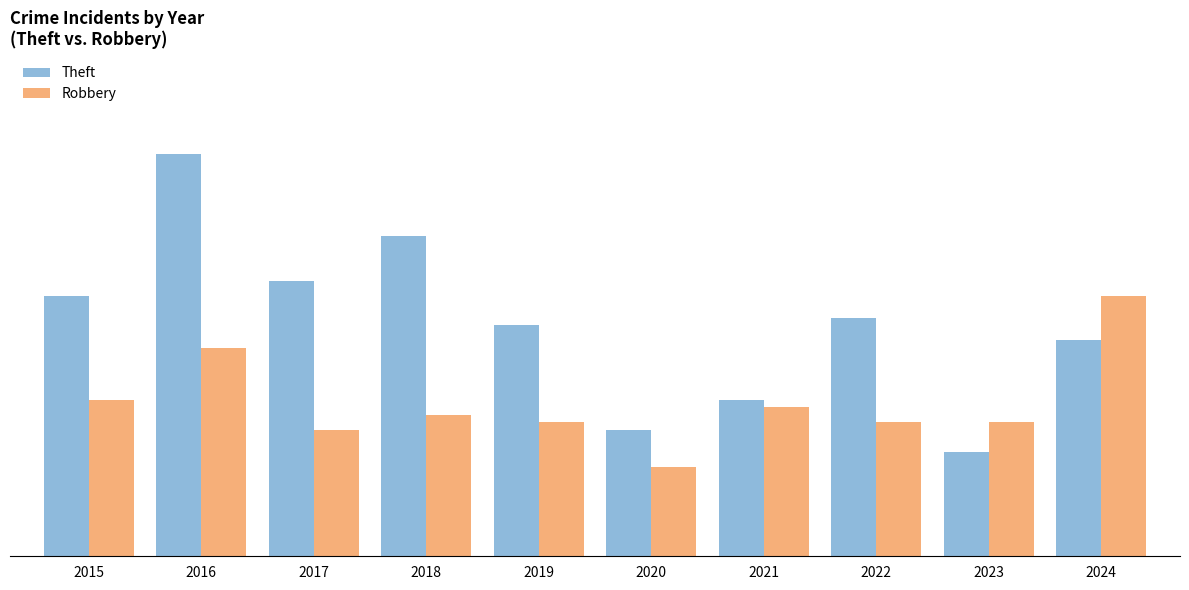

Does the chart contain stacked bars?

No